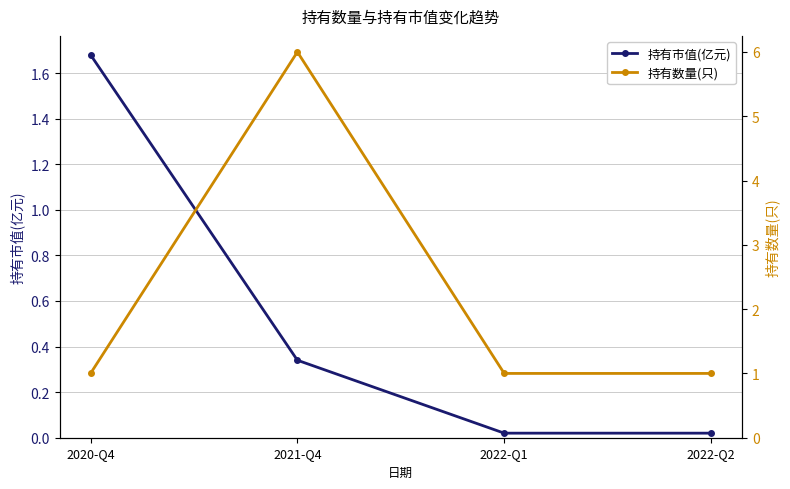

Rank the series by their average value, from lowest to highest.

持有市值(亿元), 持有数量(只)